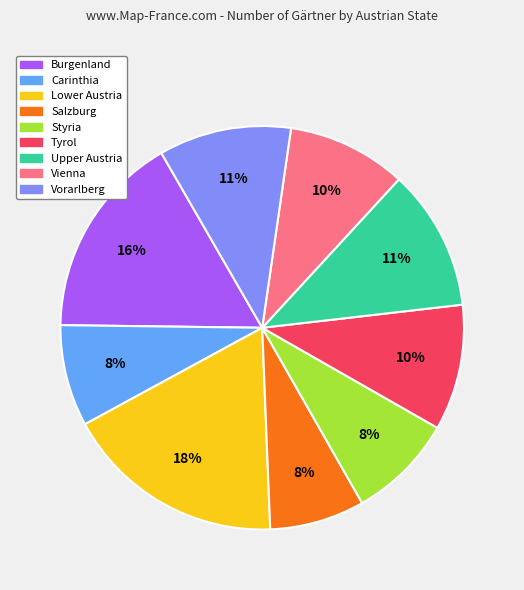

Which has a higher value, Styria or Vienna?

Vienna